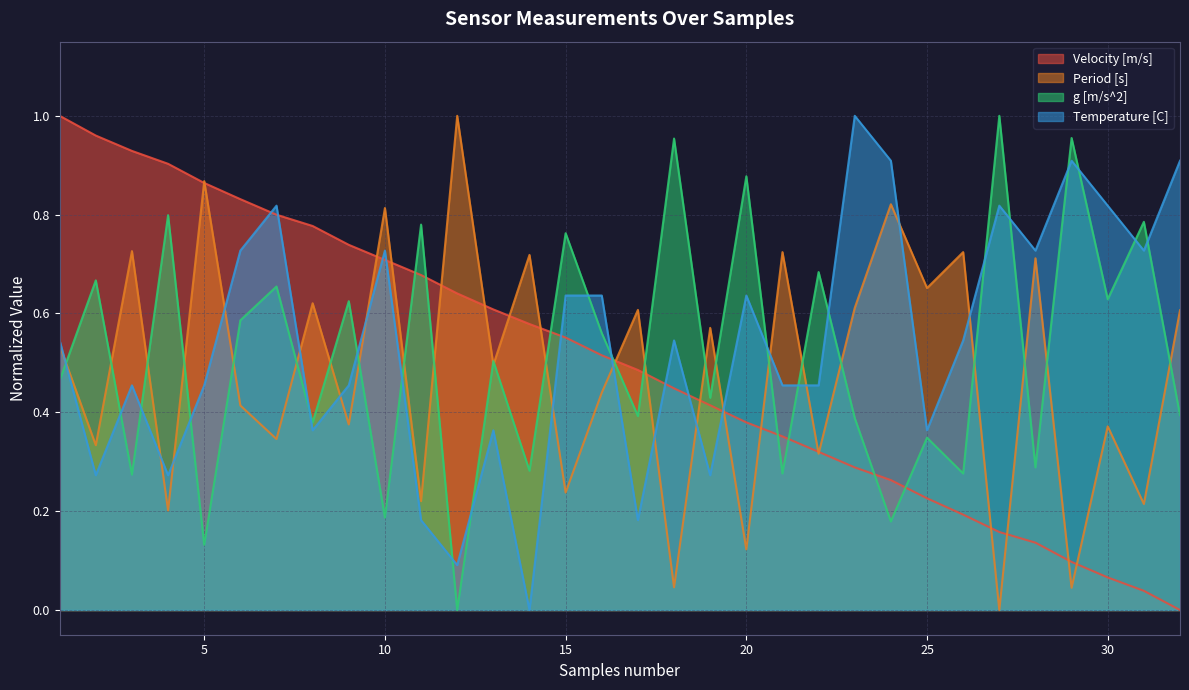

At how many categories does at least one series exceed 0?

32